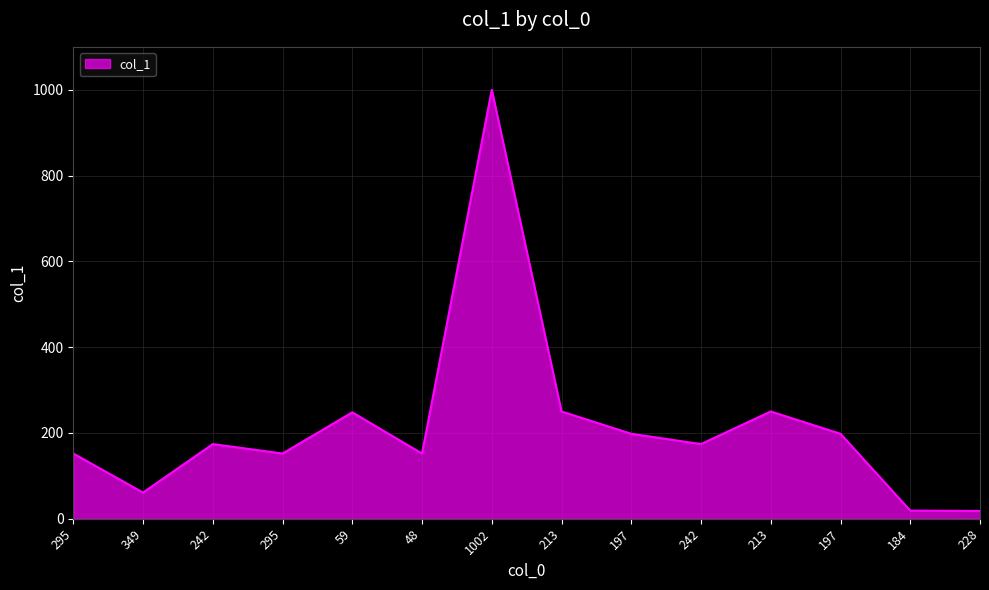

How many lines are shown in the chart?

1